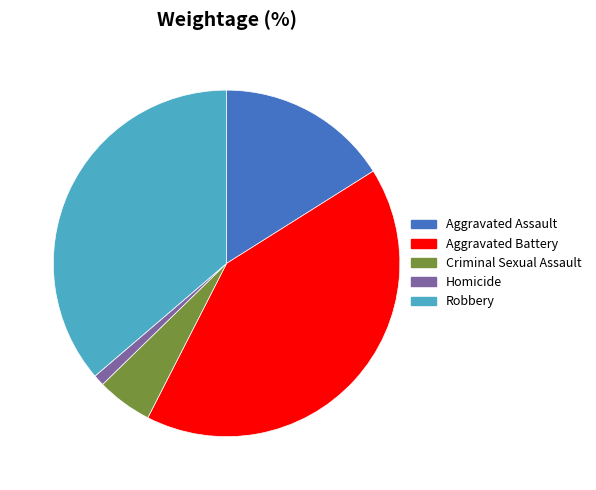

Is the sum of Criminal Sexual Assault and Aggravated Battery greater than half?

No